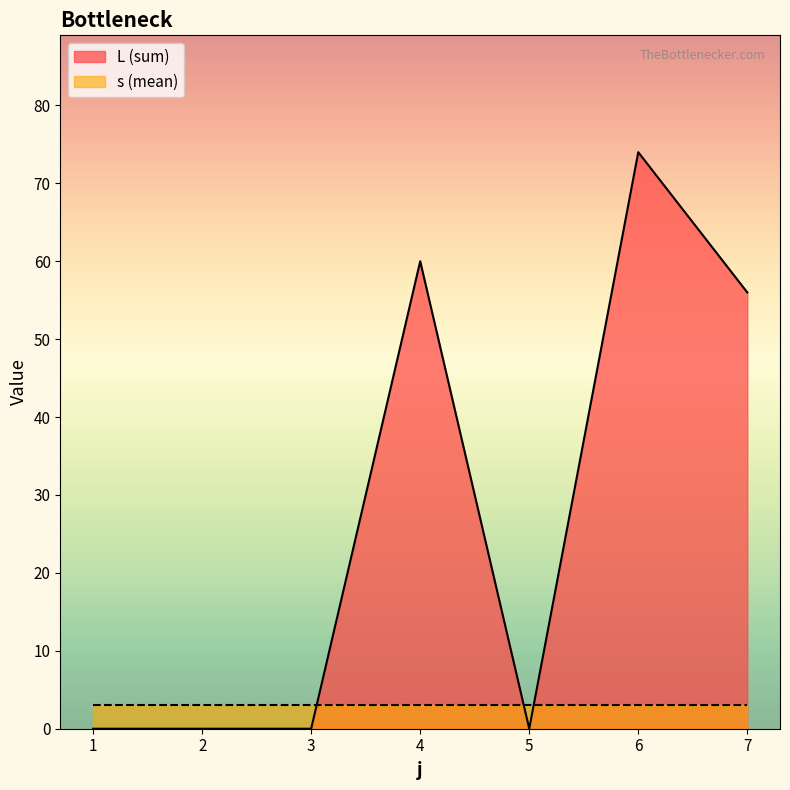

Between 6 and 5, which is larger?

6